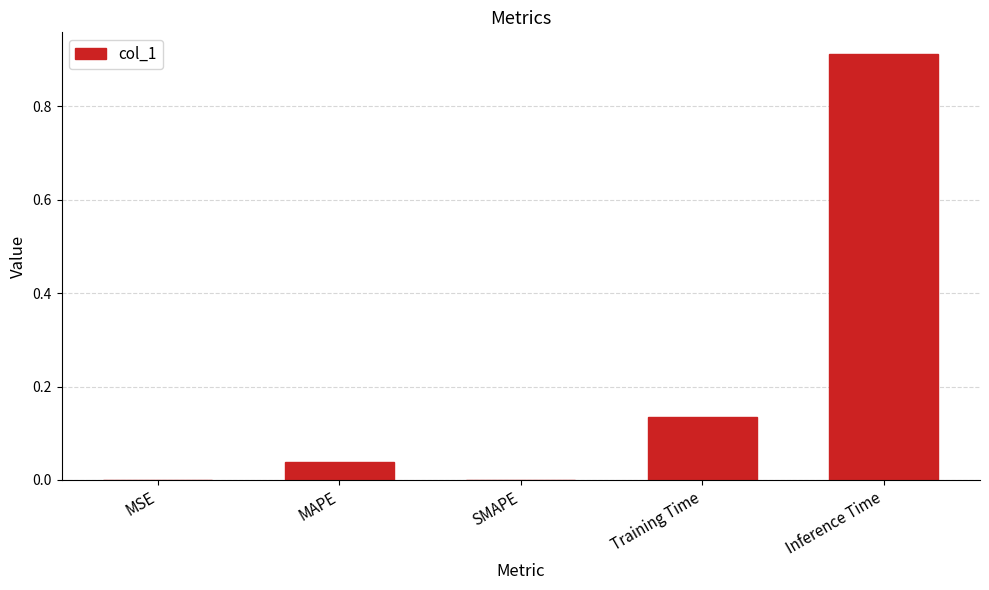

Is it true that the value at MAPE is 0.0?

True